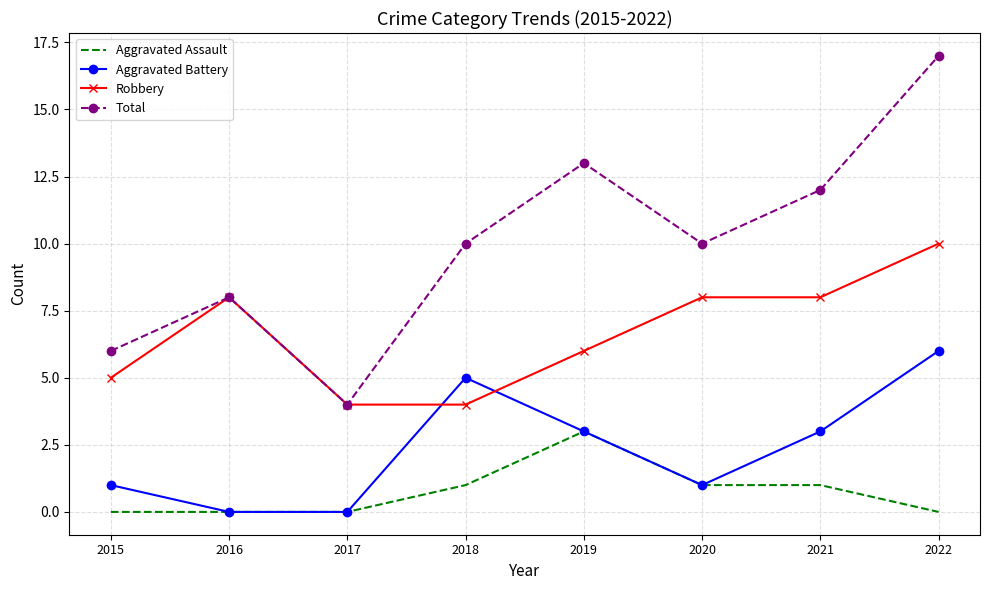

What is the lowest value of the Total series?

4